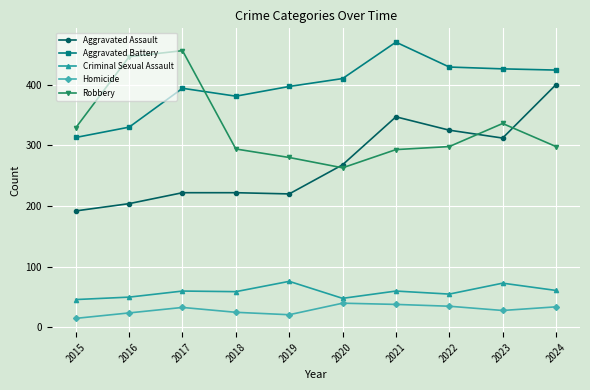

Does the chart have visible grid lines?

Yes